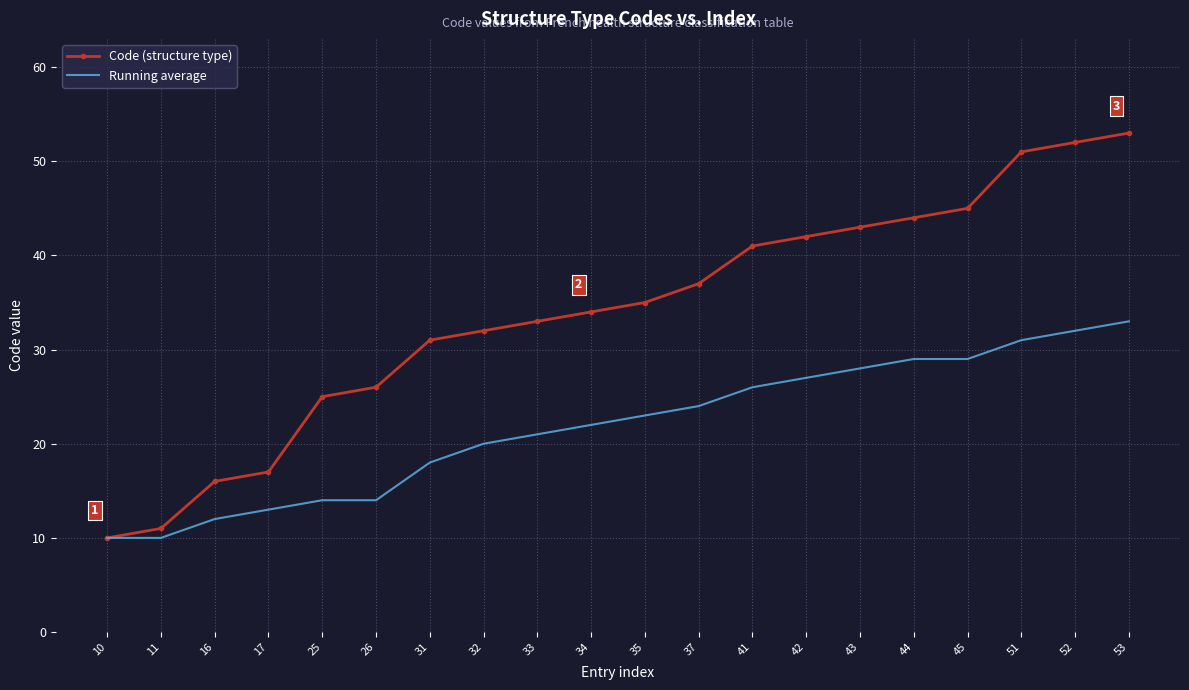

Which series has the largest range (max minus min)?

Code (structure type)